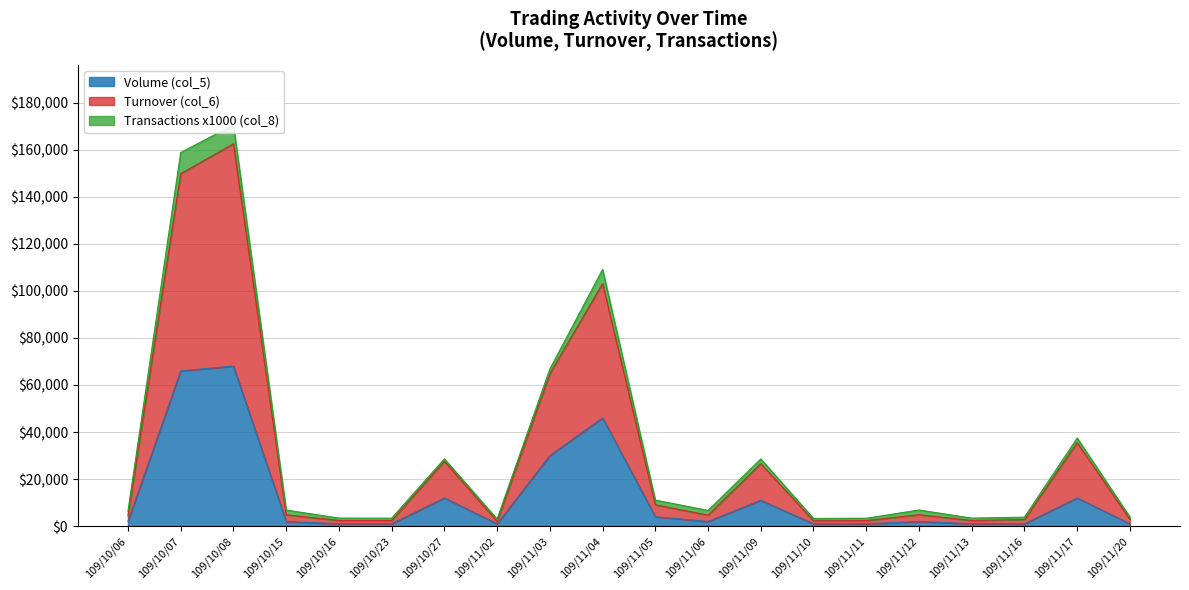

True or false: Volume (col_5) and Turnover (col_6) intersect in this chart.

False